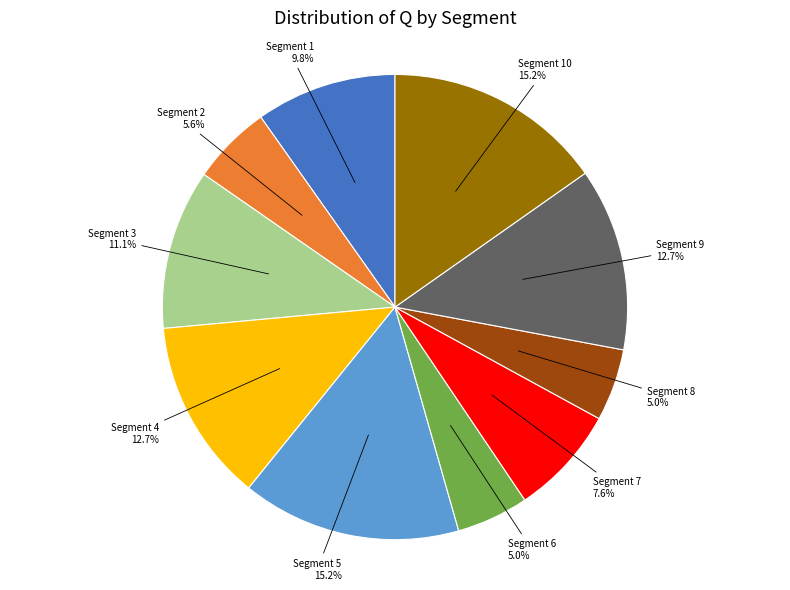

Count the number of slices in the pie.

10